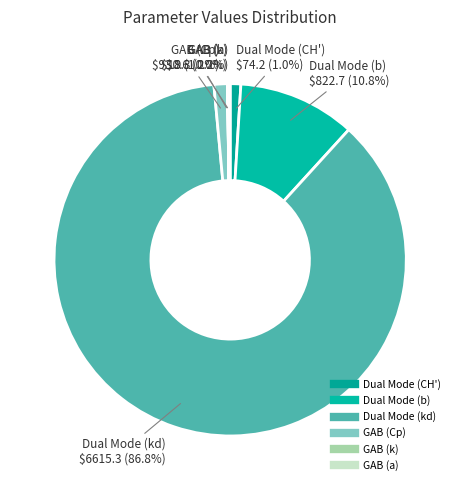

The Dual Mode (kd) slice represents 95% of the pie. True or false?

False